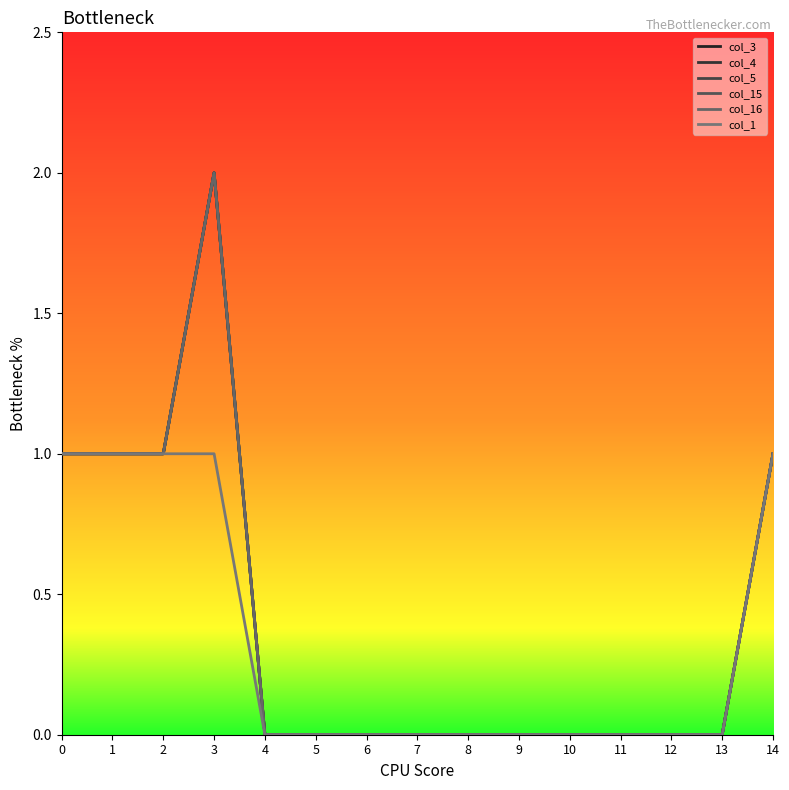

Which category has the lowest value in the col_16 series?

4